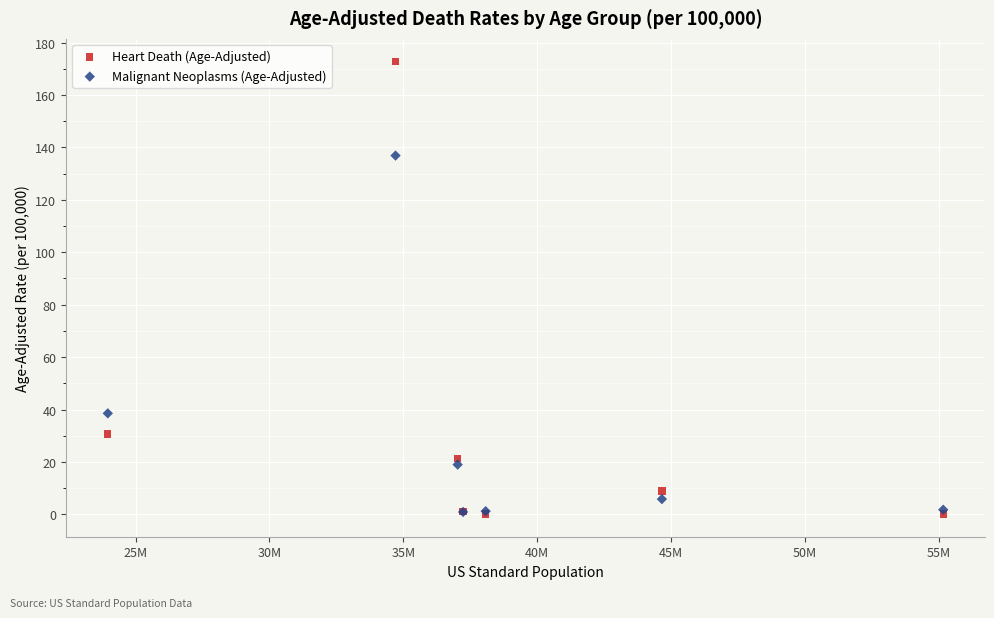

In the Heart Death (Age-Adjusted) series, what Y value is closest to 86?

30.7